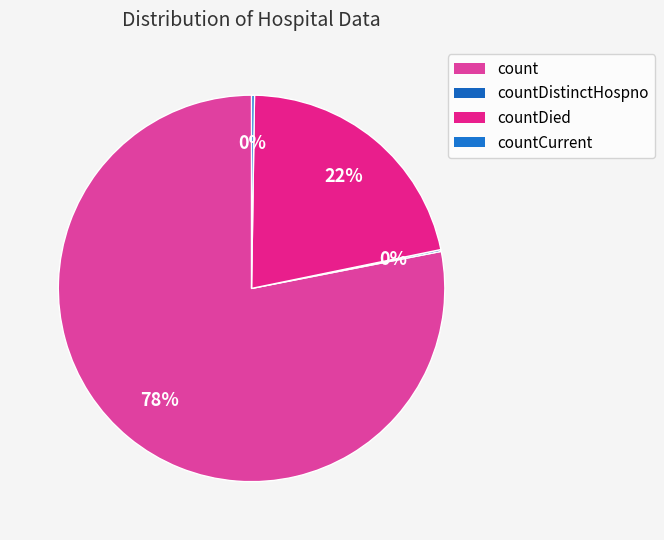

How many segments does this pie chart have?

4